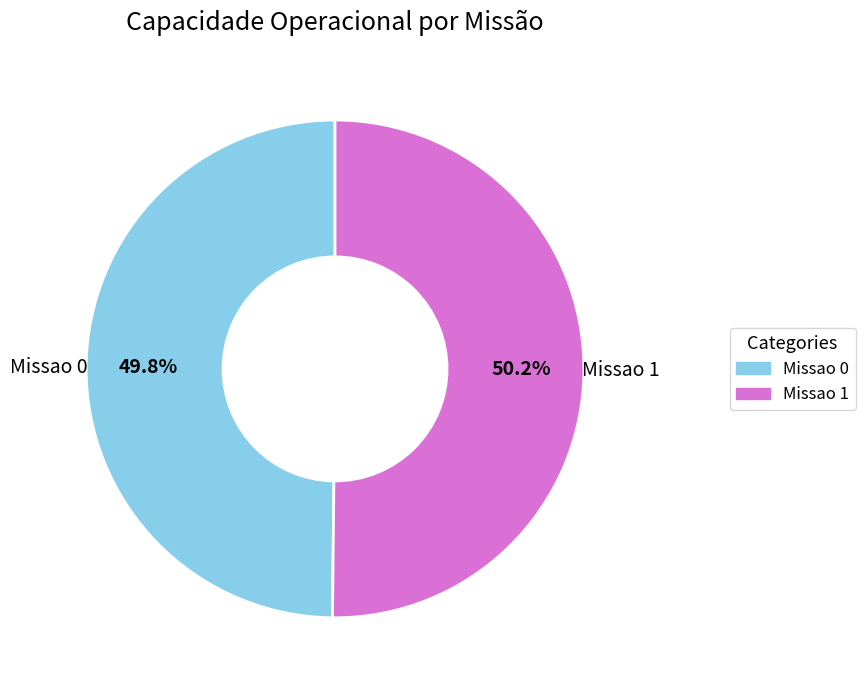

To the nearest percent, what is the combined percentage of Missao 1 and Missao 0?

100%